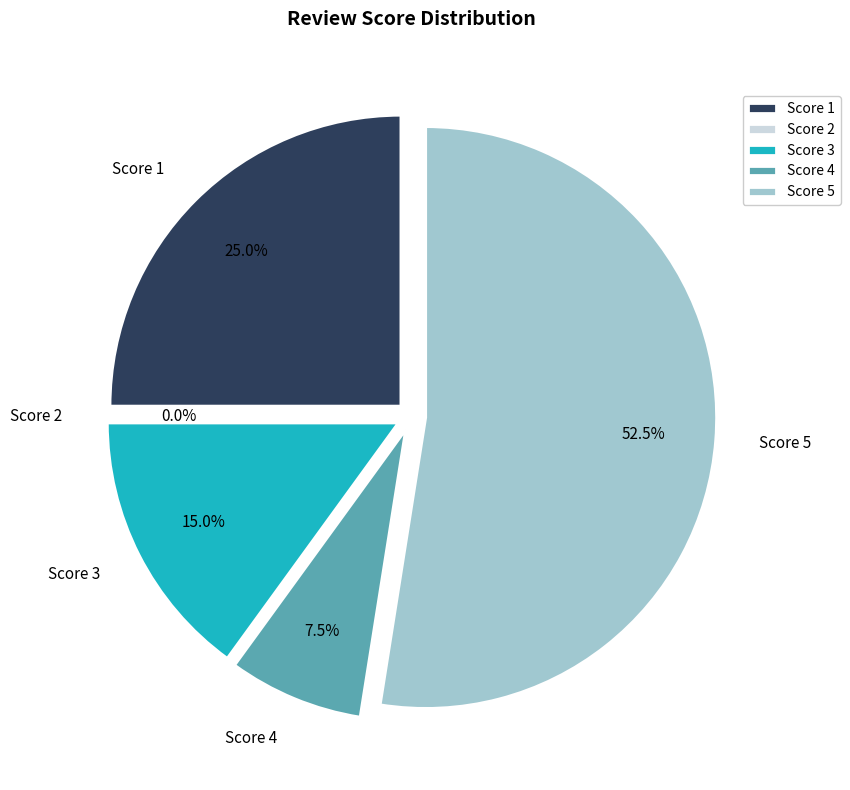

The 2 slice represents 0% of the pie. True or false?

True